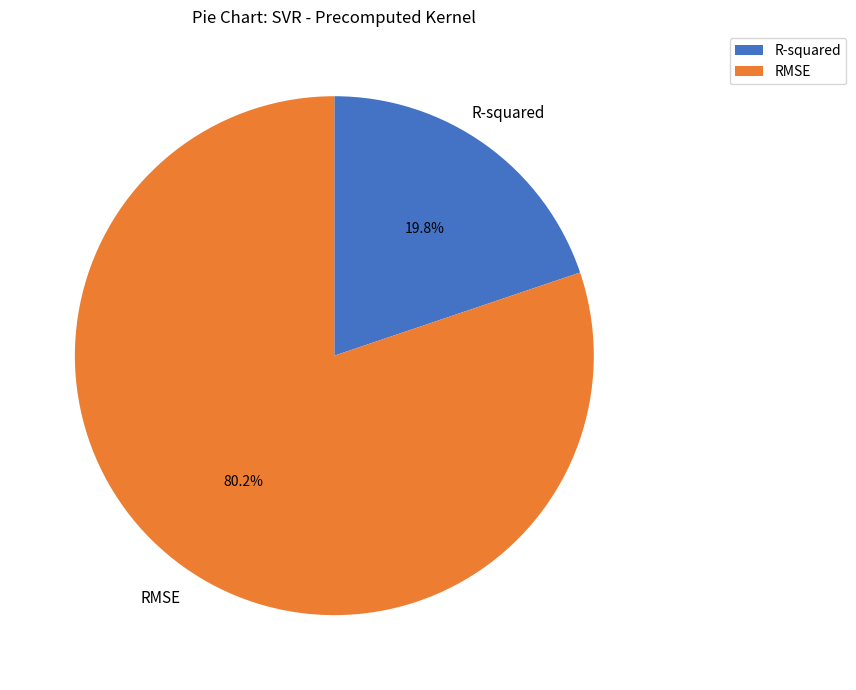

The RMSE slice represents 80% of the pie. True or false?

True